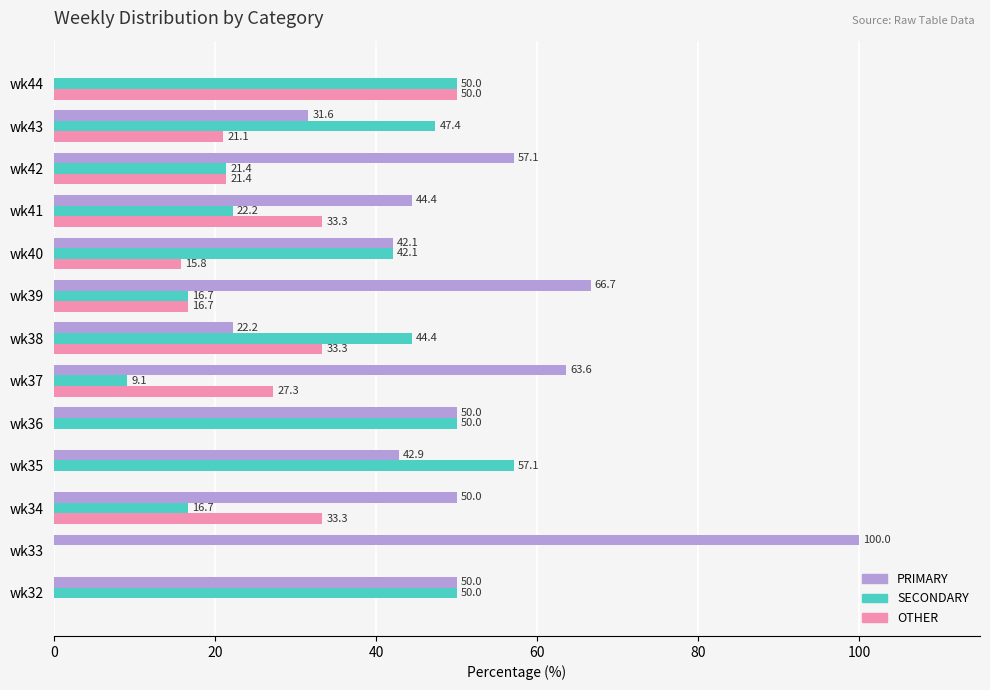

Between wk35 and wk39, which series saw the biggest shift?

SECONDARY